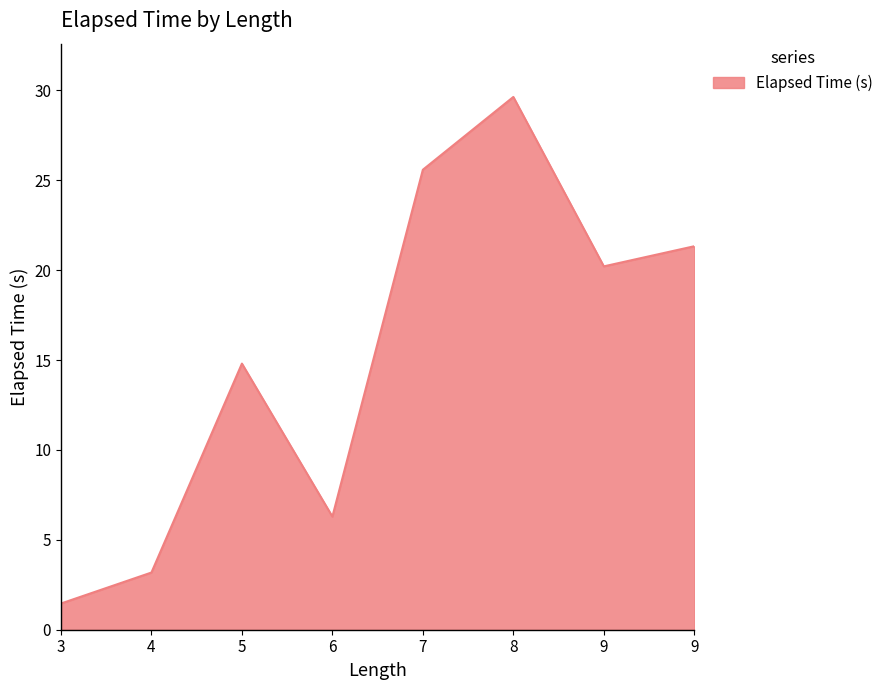

What is the greatest value displayed?

29.6